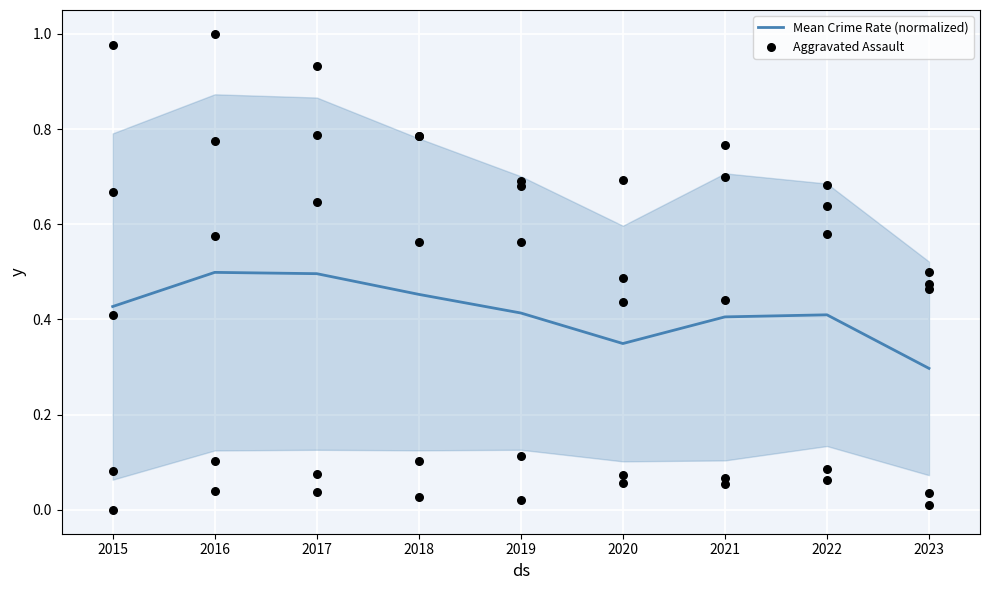

Which series has the widest spread of Y values?

Aggravated Assault